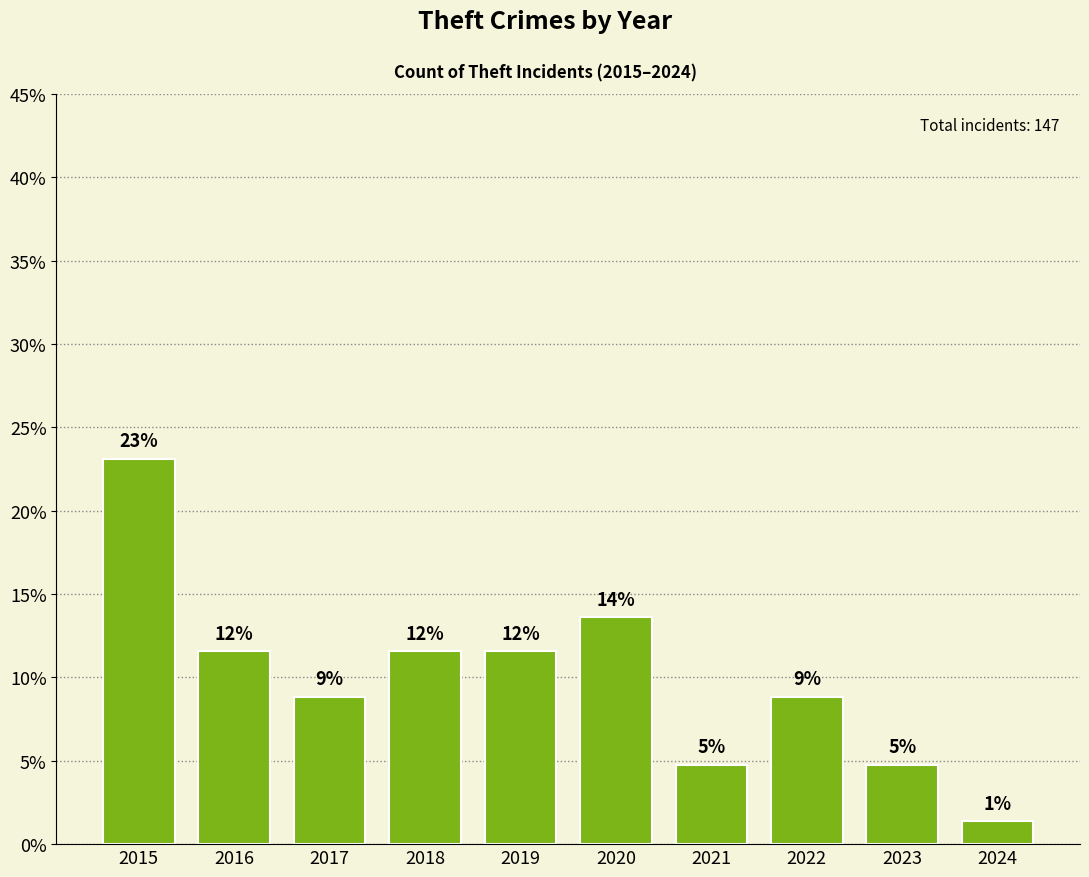

Reading right to left, list all the values displayed in this chart.

2024=1.4	2023=4.8	2022=8.8	2021=4.8	2020=13.6	2019=11.6	2018=11.6	2017=8.8	2016=11.6	2015=23.1